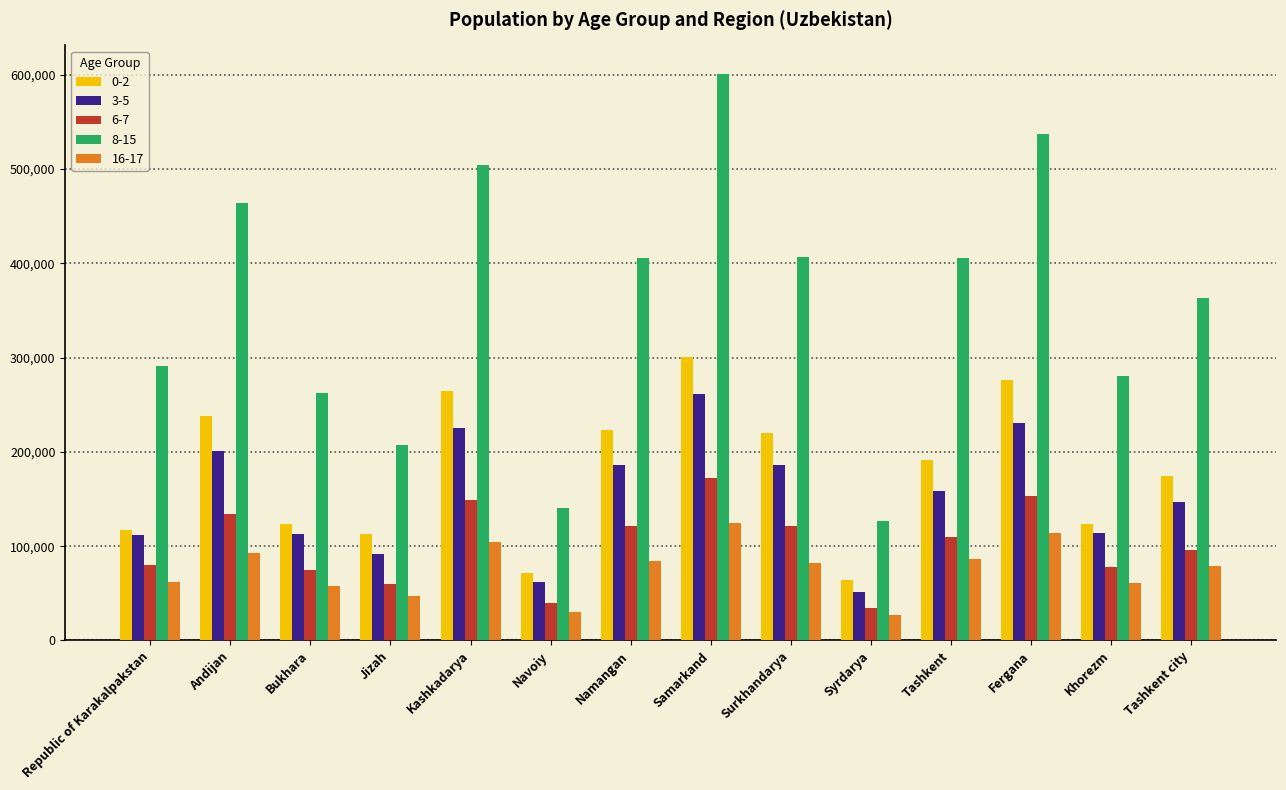

How many bars are there in each group?

5